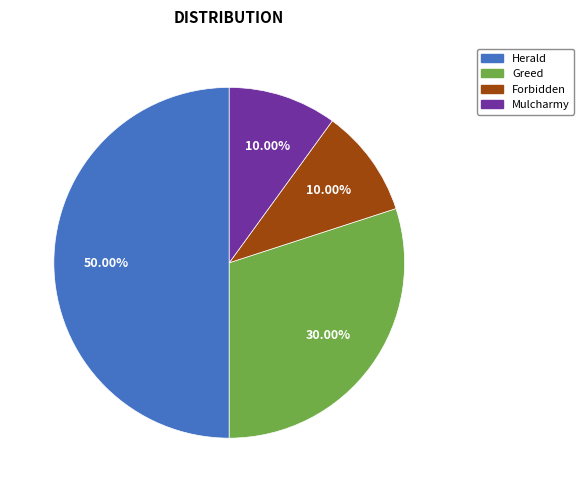

Count the number of slices in the pie.

4